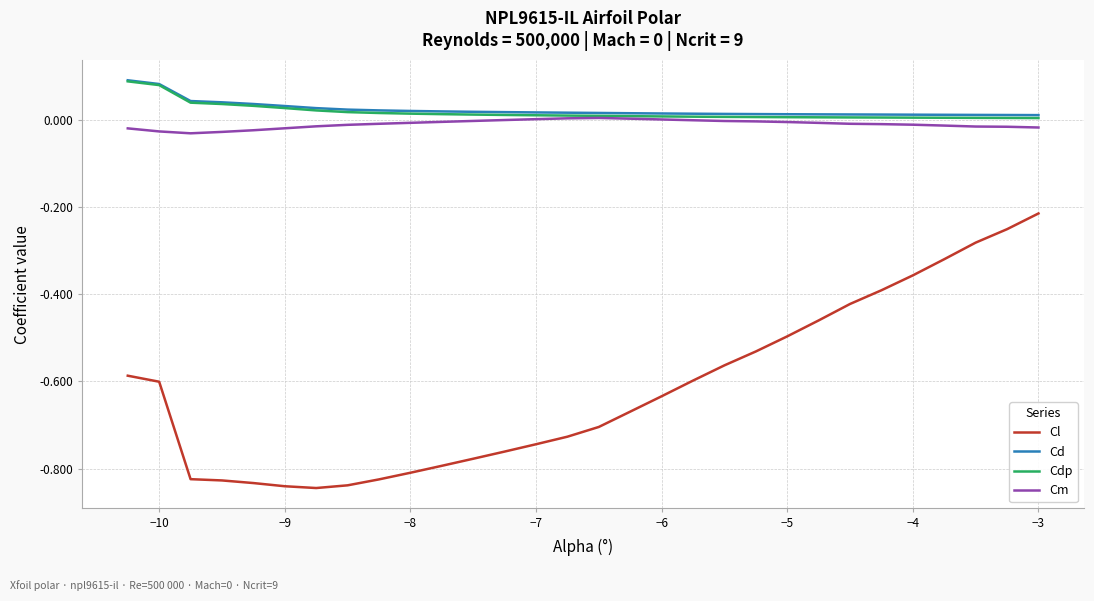

True or false: Cl and Cd intersect in this chart.

False